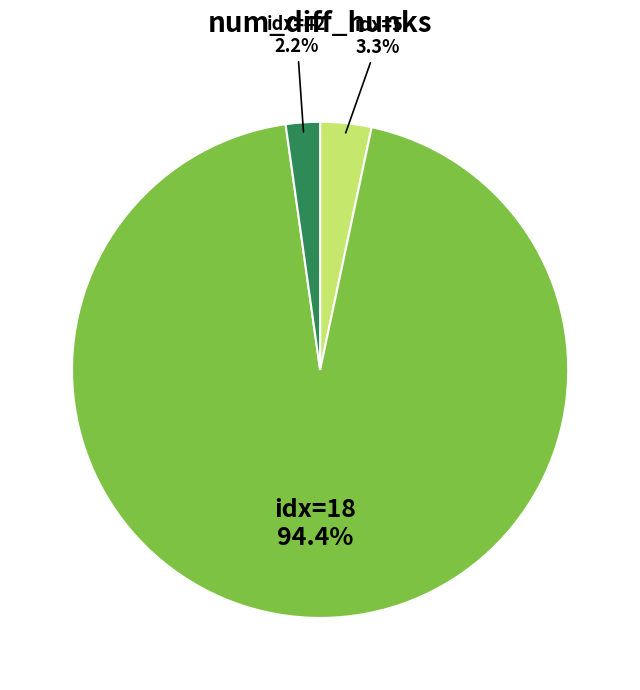

Is there any slice that represents more than half of the pie?

Yes